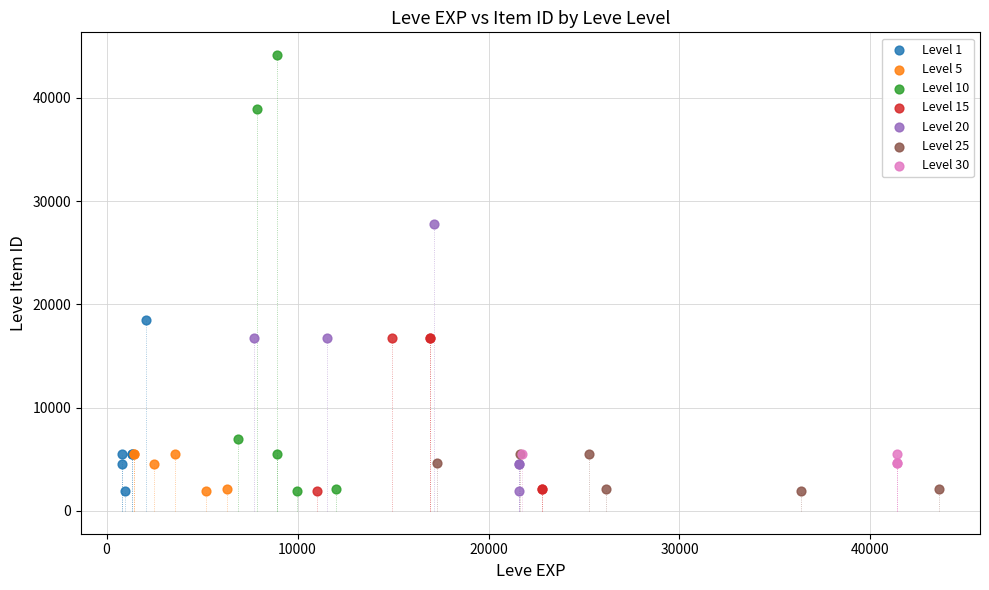

What are all the series names shown in the legend?

Level 1, Level 5, Level 10, Level 15, Level 20, Level 25, Level 30